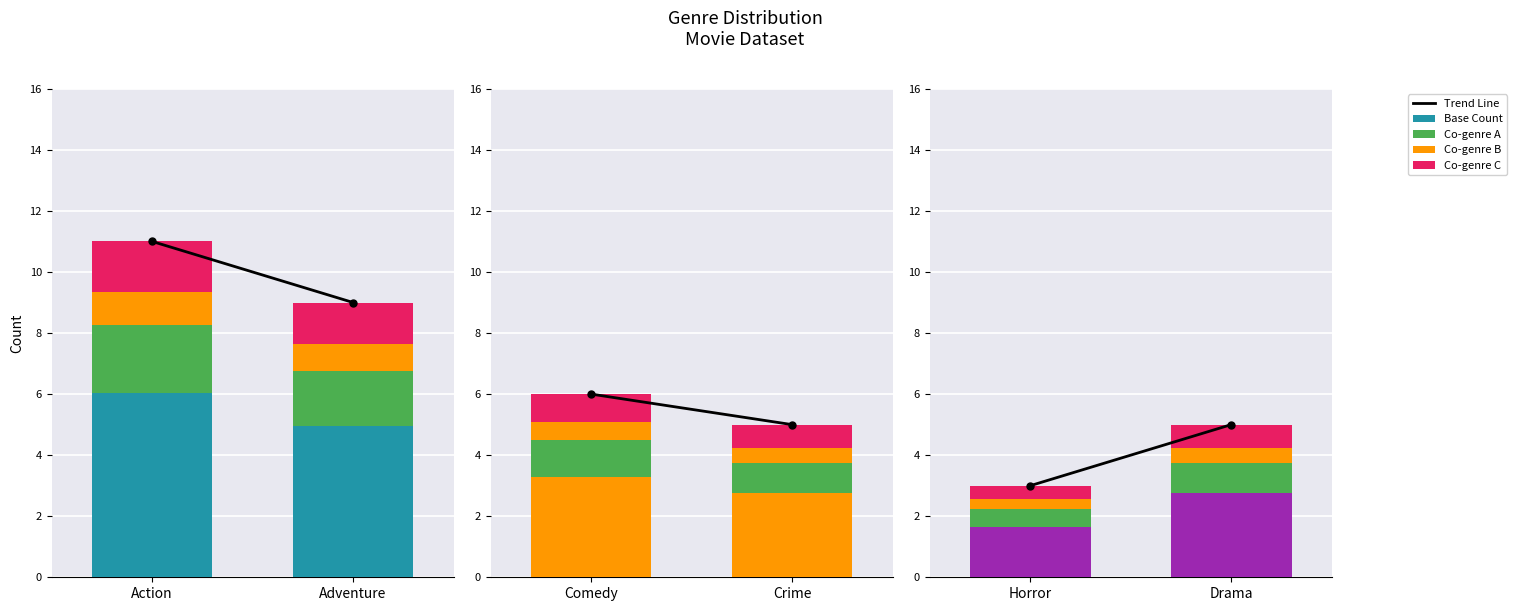

Between Horror and Drama, which series saw the biggest shift?

Trend Line